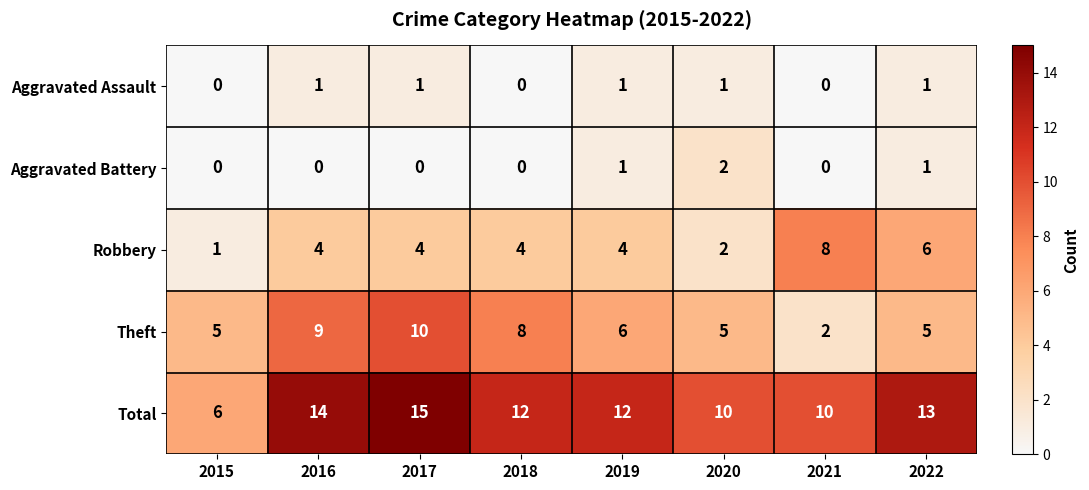

Where does the Total series first go above 12?

2016